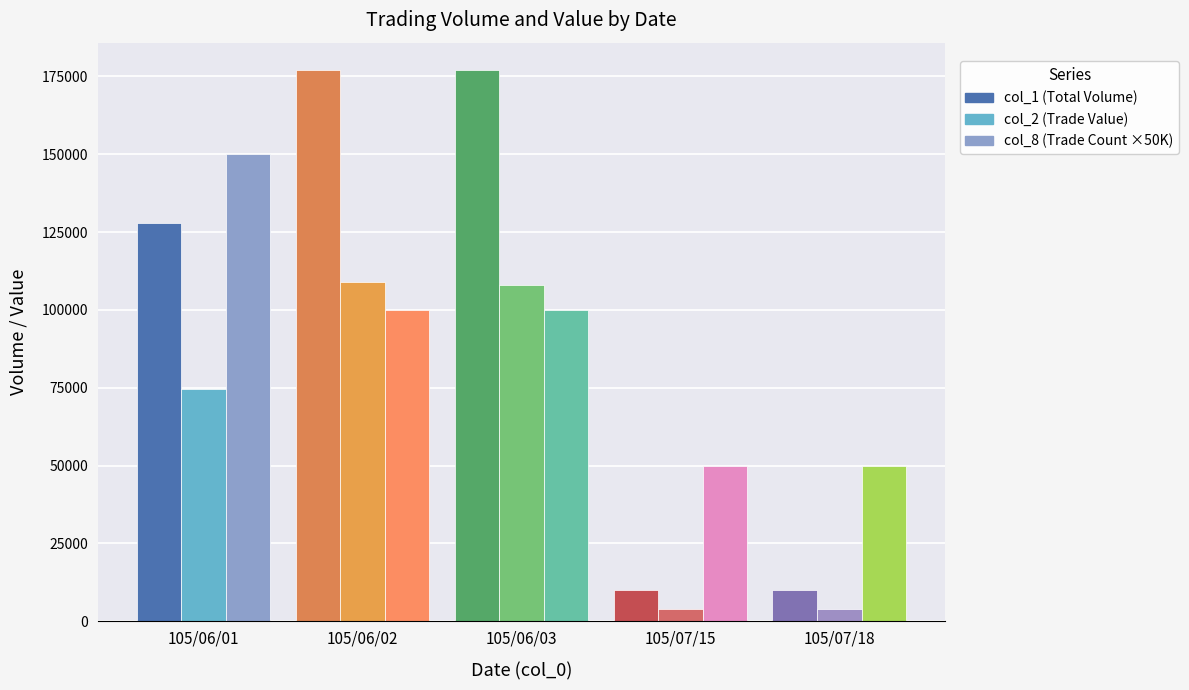

What is the total value across all series at 105/06/01?

352510